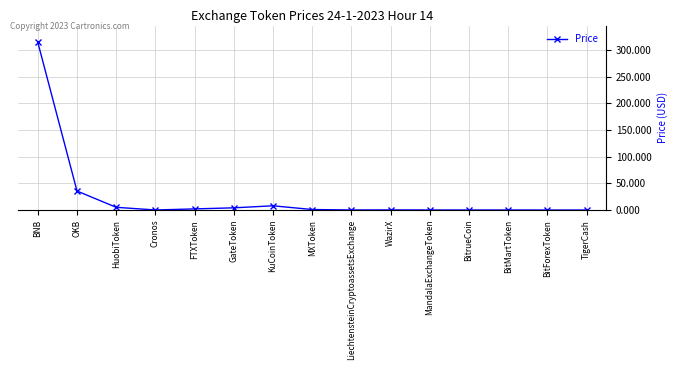

What is the difference between the maximum and second lowest values?

314.7